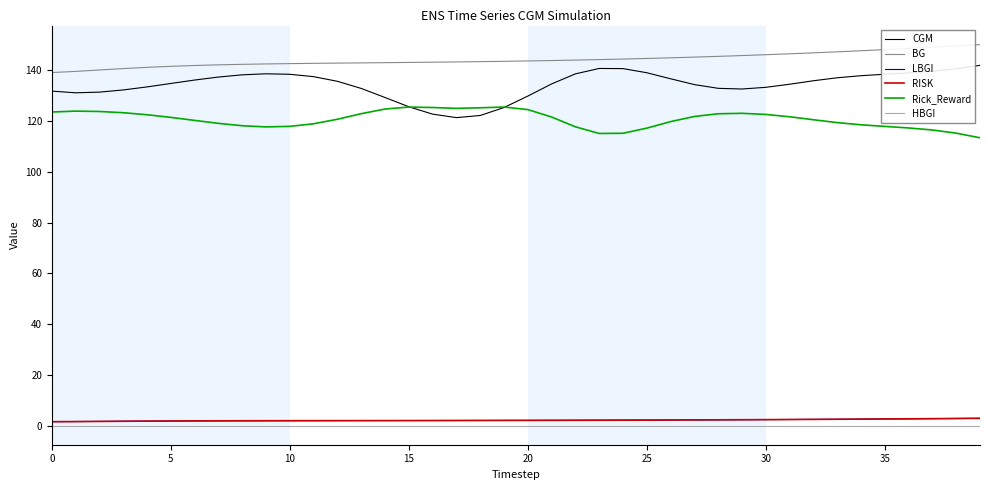

Is this an area chart (filled region under the line)?

No